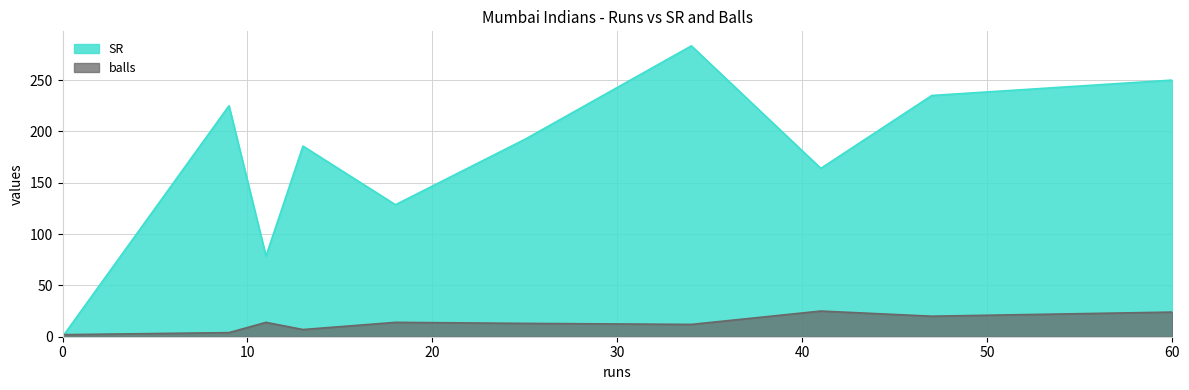

What is the spread (max minus min) of values at 0?

2.0